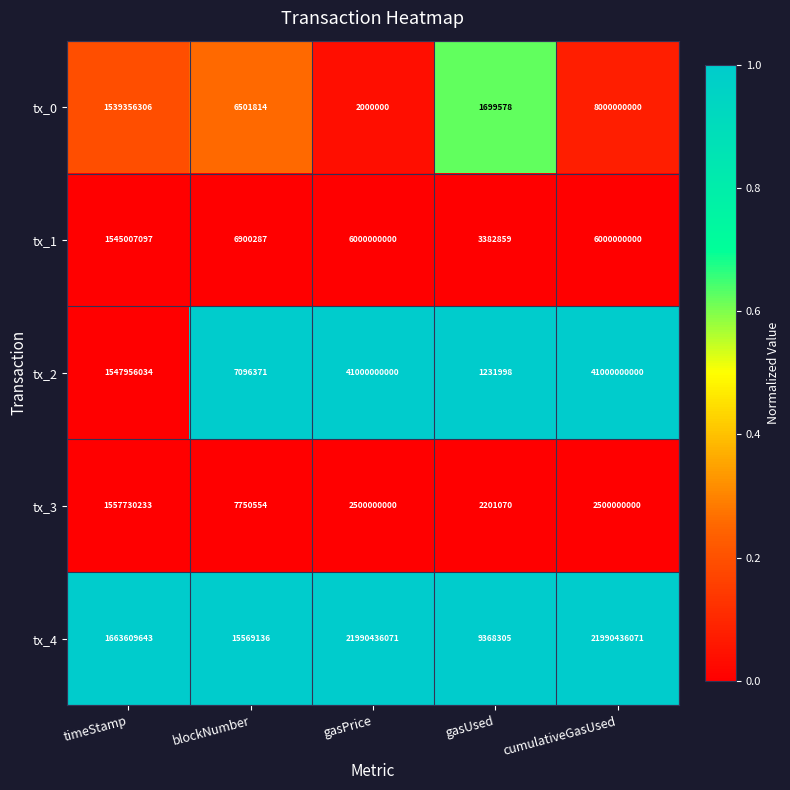

What is the greatest value displayed?

41000000000